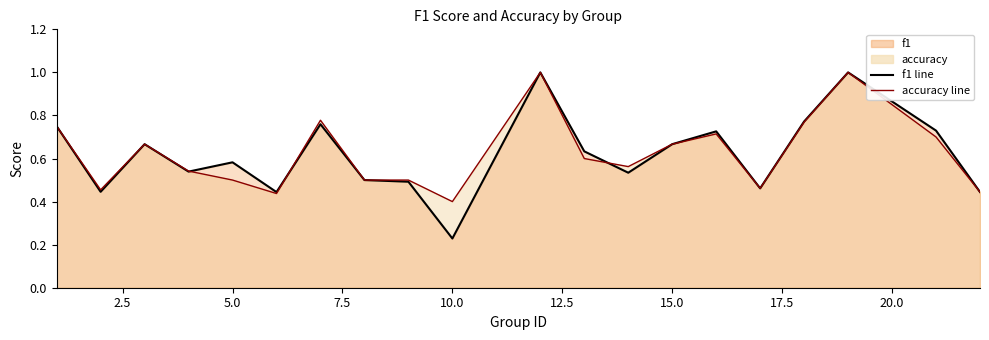

The value of f1 line at 12.5 is 0.3. True or false?

False